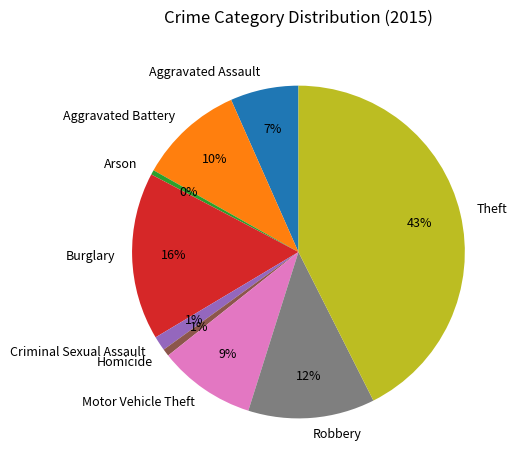

Which has a higher value, Aggravated Assault or Arson?

Aggravated Assault